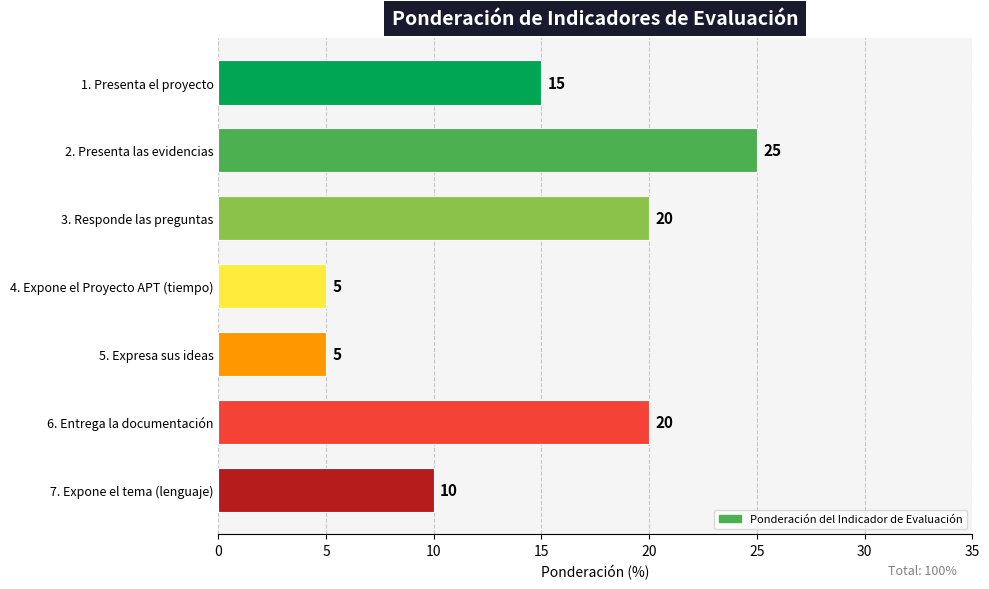

How many data points does each series have?

7